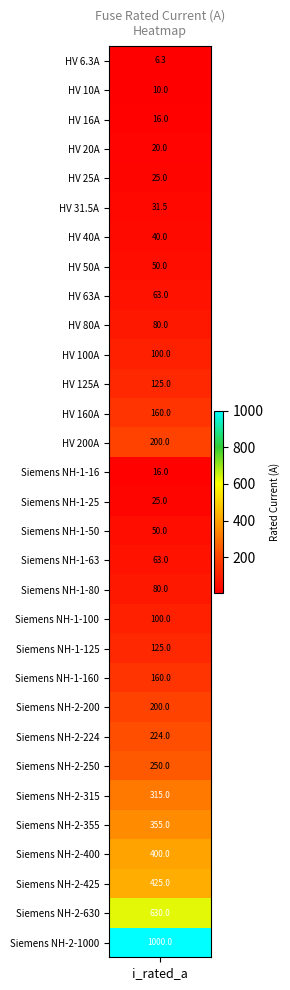

Reading left to right, extract all data points from this chart.

i_rated=6.3	1=10.0	2=16.0	3=20.0	4=25.0	5=31.5	6=40.0	7=50.0	8=63.0	9=80.0	10=100.0	11=125.0	12=160.0	13=200.0	14=16.0	15=25.0	16=50.0	17=63.0	18=80.0	19=100.0	20=125.0	21=160.0	22=200.0	23=224.0	24=250.0	25=315.0	26=355.0	27=400.0	28=425.0	29=630.0	30=1000.0